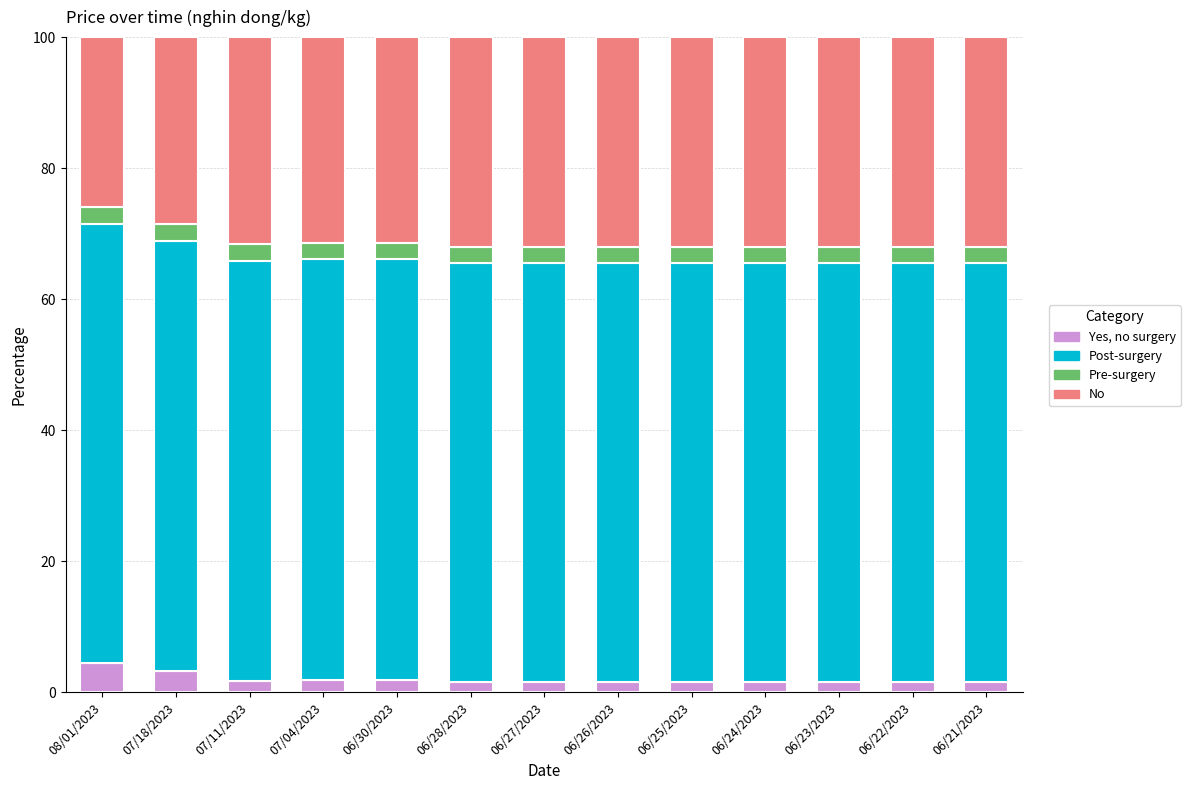

What is the highest value of the Yes, no surgery series?

4.5